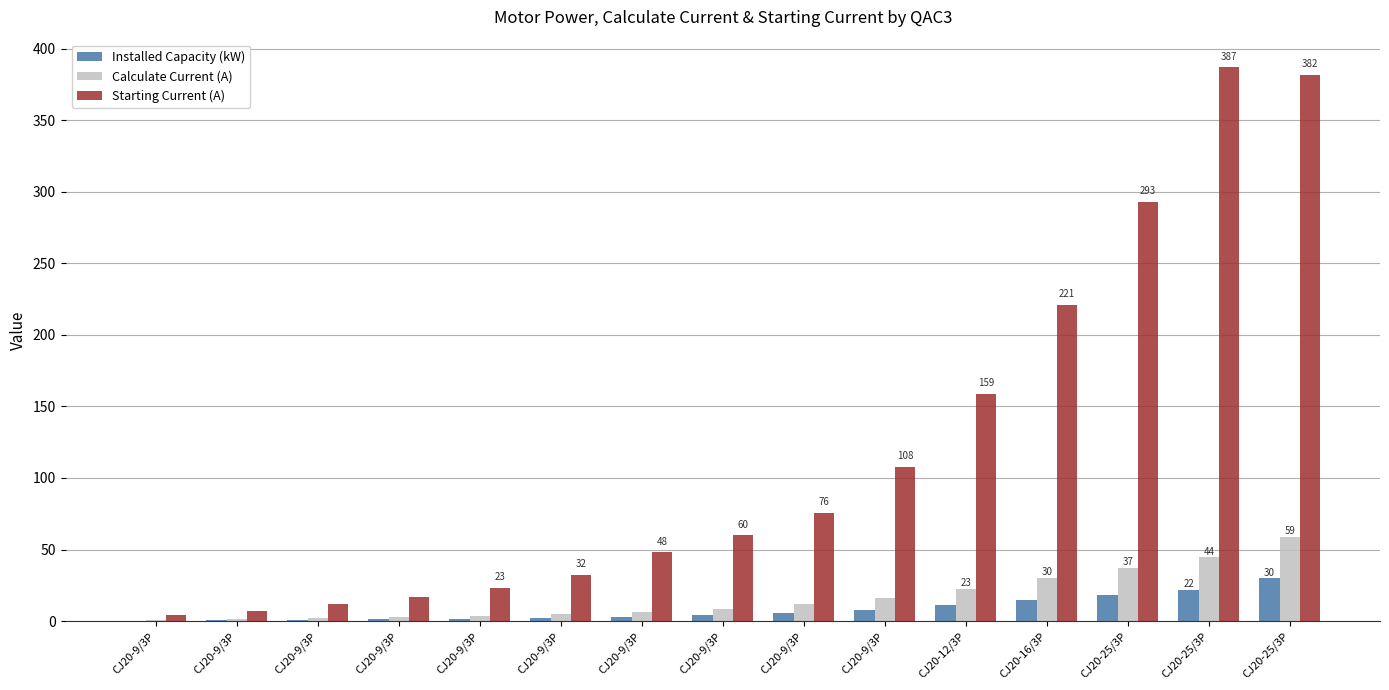

Reading left to right, what are all the values shown in this chart?

Installed Capacity (kW): CJ20-9/3P=0.4	CJ20-9/3P=0.6	CJ20-9/3P=0.8	CJ20-9/3P=1.1	CJ20-9/3P=1.5	CJ20-9/3P=2.2	CJ20-9/3P=3.0	CJ20-9/3P=4.0	CJ20-9/3P=5.5	CJ20-9/3P=7.5	CJ20-12/3P=11.0	CJ20-16/3P=15.0	CJ20-25/3P=18.5	CJ20-25/3P=22.0	CJ20-25/3P=30.0
Calculate Current (A): CJ20-9/3P=1.0	CJ20-9/3P=1.4	CJ20-9/3P=1.9	CJ20-9/3P=2.7	CJ20-9/3P=3.5	CJ20-9/3P=4.8	CJ20-9/3P=6.6	CJ20-9/3P=8.5	CJ20-9/3P=11.8	CJ20-9/3P=15.9	CJ20-12/3P=22.7	CJ20-16/3P=29.9	CJ20-25/3P=37.1	CJ20-25/3P=44.5	CJ20-25/3P=58.8
Starting Current (A): CJ20-9/3P=4.2	CJ20-9/3P=6.8	CJ20-9/3P=12.2	CJ20-9/3P=16.8	CJ20-9/3P=23.3	CJ20-9/3P=32.4	CJ20-9/3P=48.0	CJ20-9/3P=60.1	CJ20-9/3P=75.5	CJ20-9/3P=108.0	CJ20-12/3P=159.0	CJ20-16/3P=221.0	CJ20-25/3P=293.0	CJ20-25/3P=387.0	CJ20-25/3P=382.0